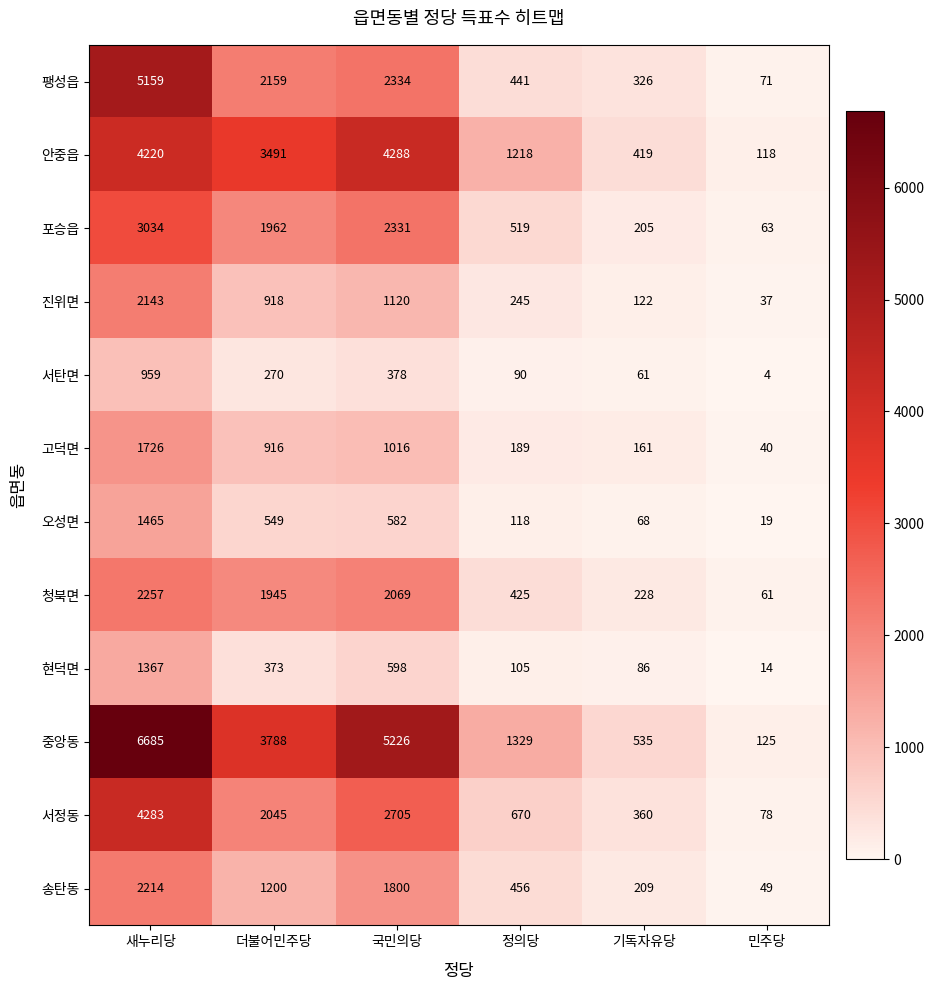

The value of 포승읍 at 더불어민주당 is 1962. True or false?

True